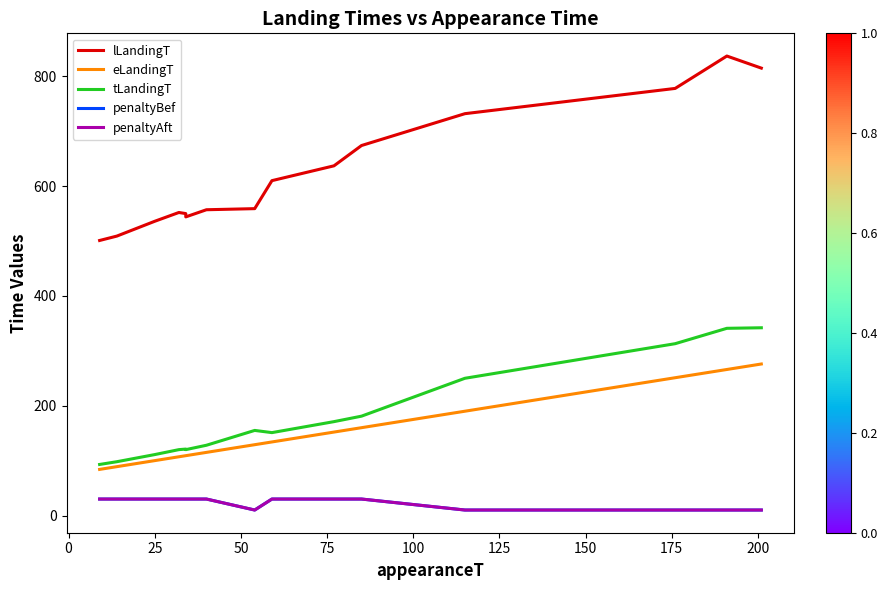

At 200, list the series in order from smallest to largest.

penaltyBef, penaltyAft, eLandingT, tLandingT, lLandingT